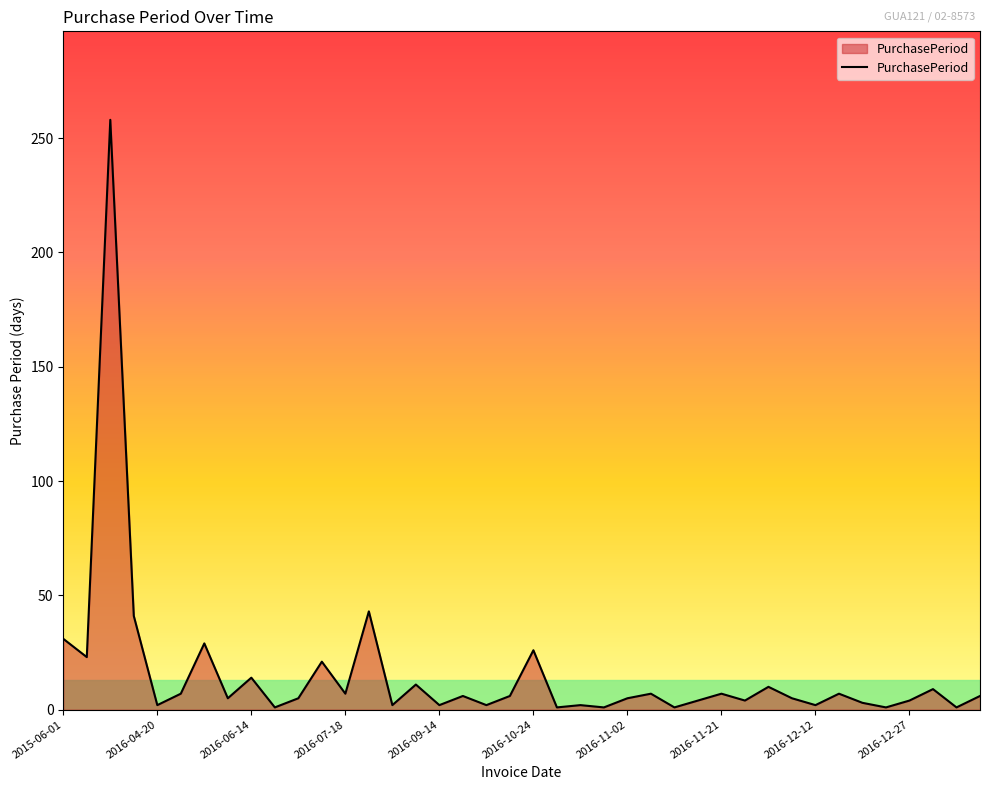

What is the difference between the maximum and minimum values?

257